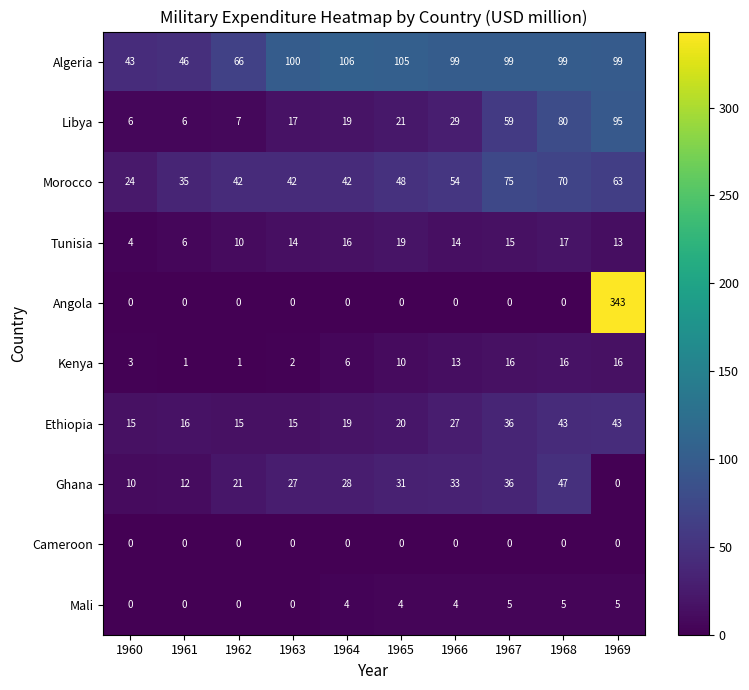

What is the total value across all series at 1962?

162